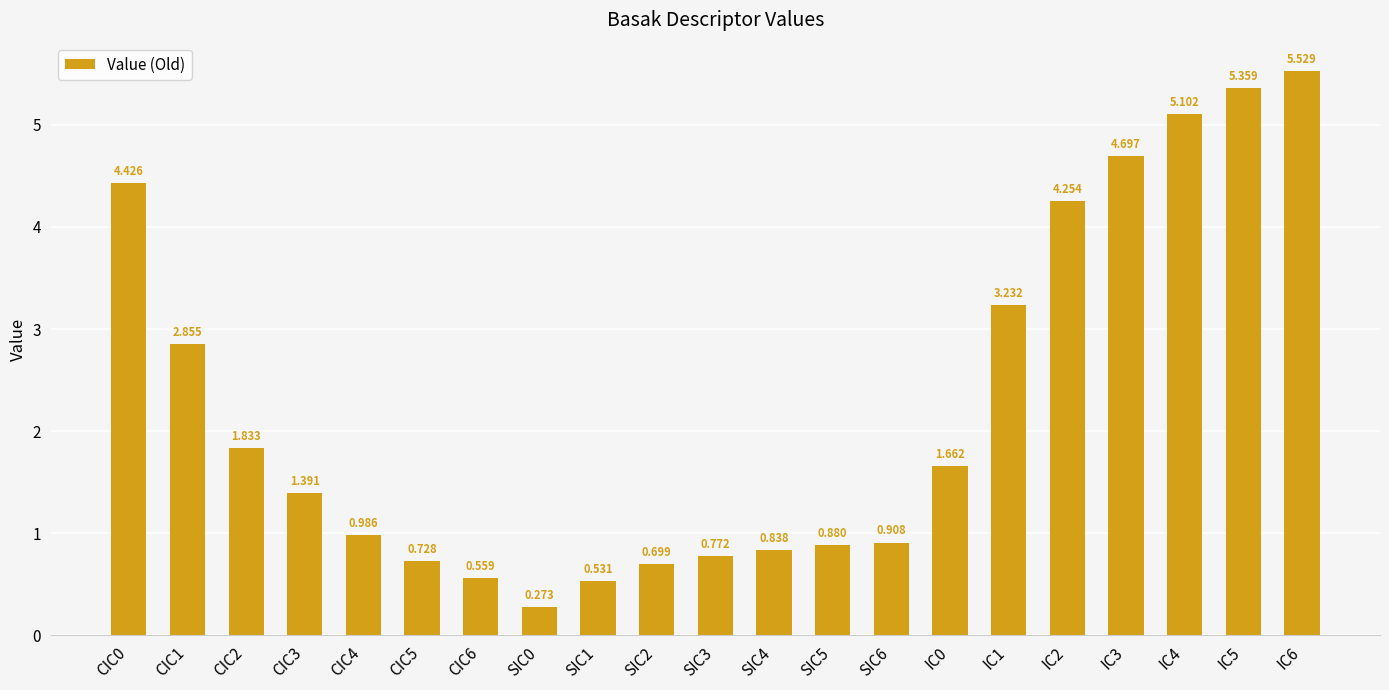

True or false: the data shows 2.1 at CIC3.

False